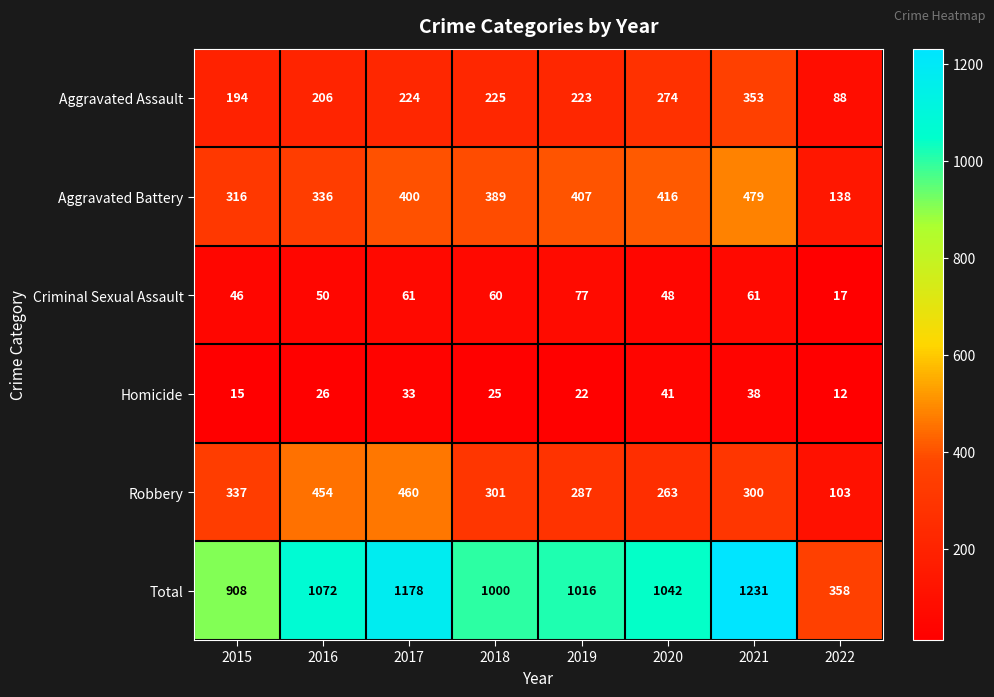

The value of Robbery at 2022 is 103. True or false?

True